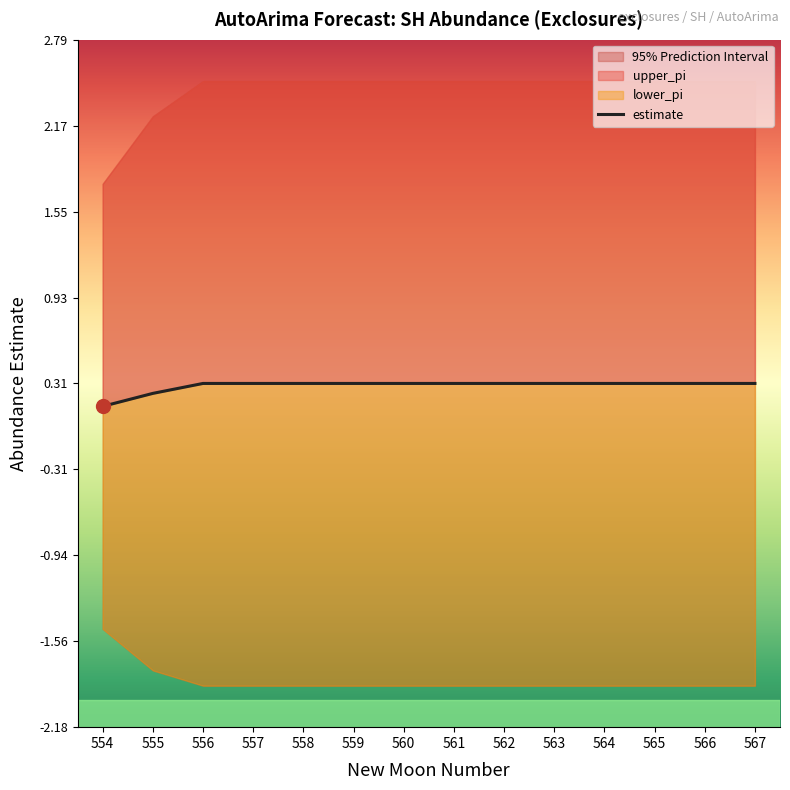

Rank the categories by value from highest to lowest.

556, 557, 558, 559, 560, 561, 562, 563, 564, 565, 566, 567, 555, 554